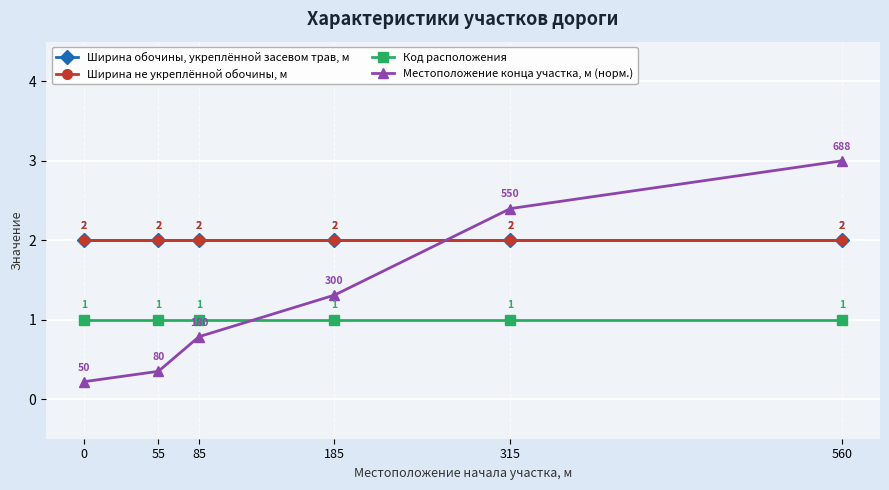

True or false: Ширина обочины, укреплённой засевом трав, м and Ширина не укреплённой обочины, м cross at least once.

False